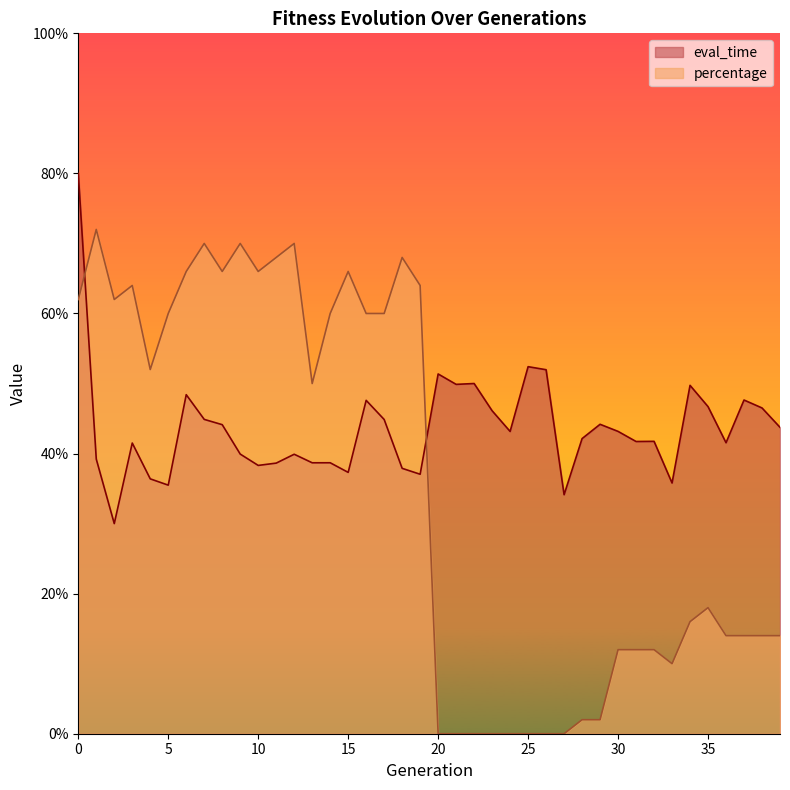

Is it true that percentage equals 1.1 at 12?

False